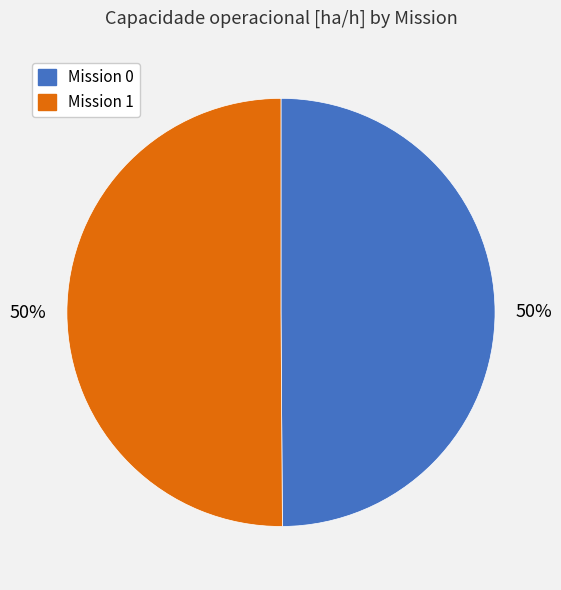

Is it true that Mission 1 is 63% of the pie?

False